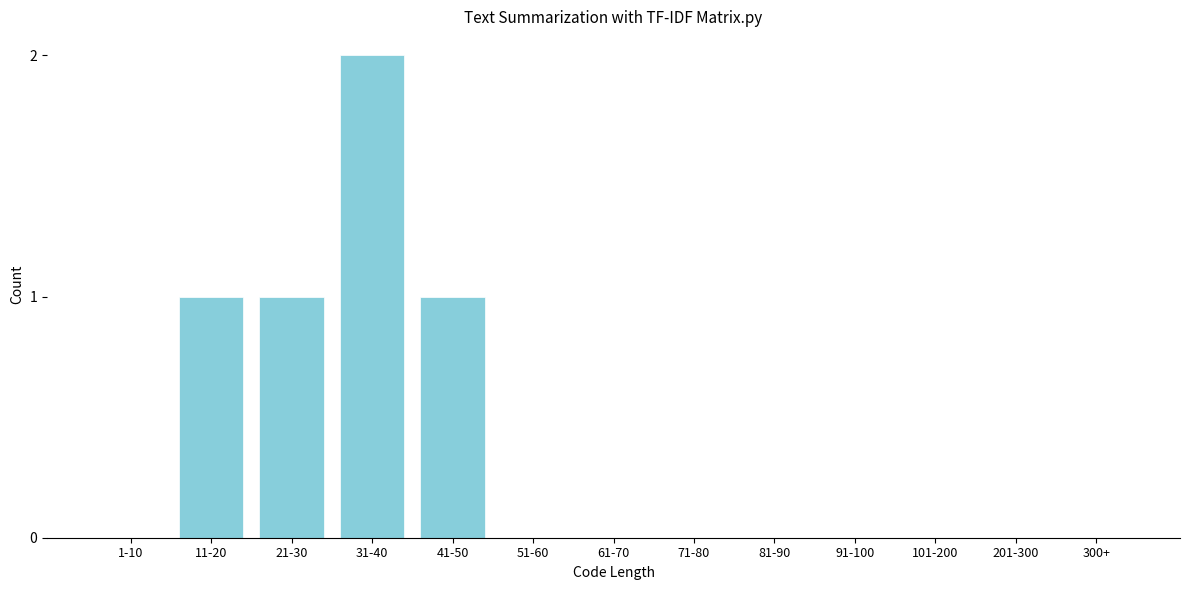

Reading right to left, extract all data points from this chart.

300+=0	201-300=0	101-200=0	91-100=0	81-90=0	71-80=0	61-70=0	51-60=0	41-50=1	31-40=2	21-30=1	11-20=1	1-10=0